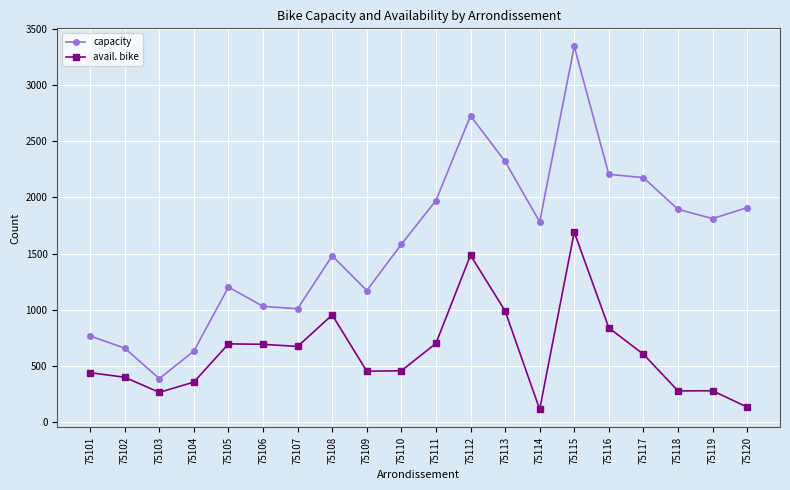

What is the difference between the highest and lowest values at 75105?

505